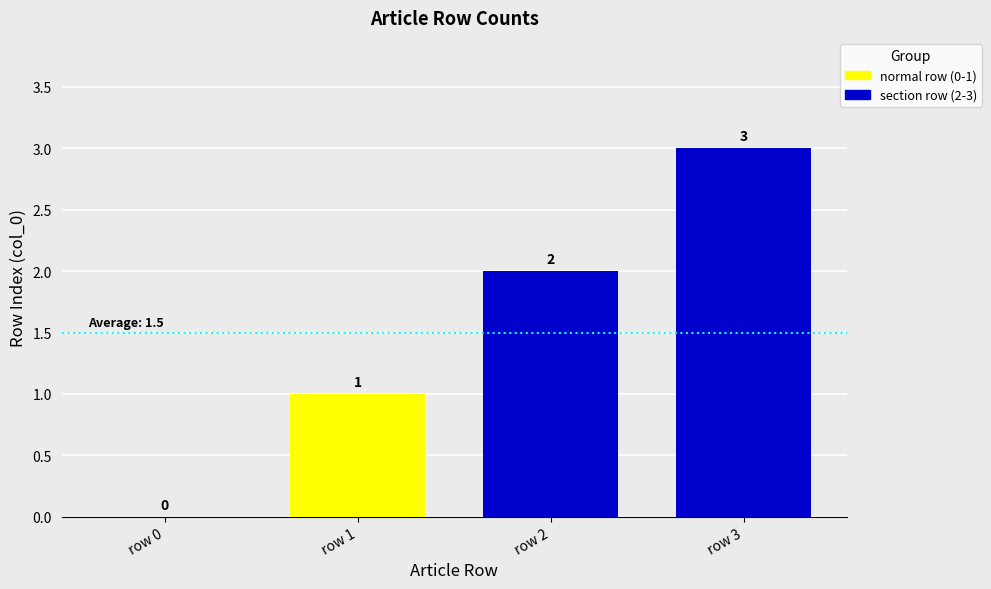

Where is the data nearest to the value 1?

row 1